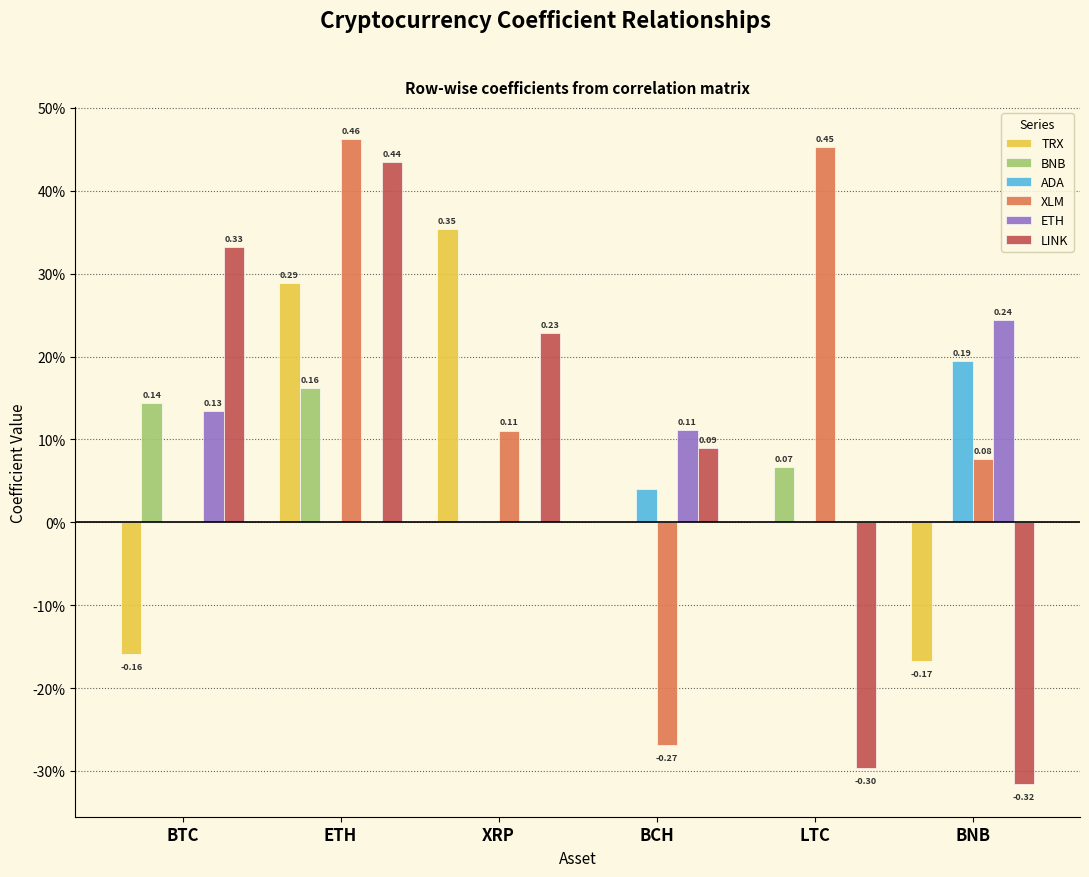

The value of XLM at ETH is 0.2. True or false?

False